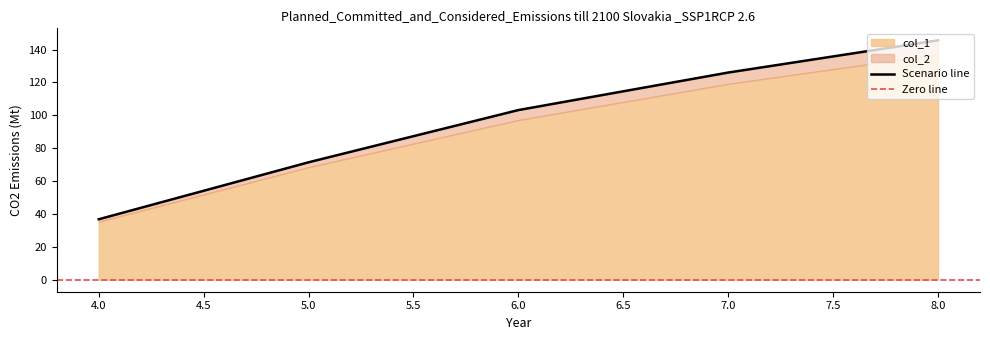

How many values exceed 103?

3